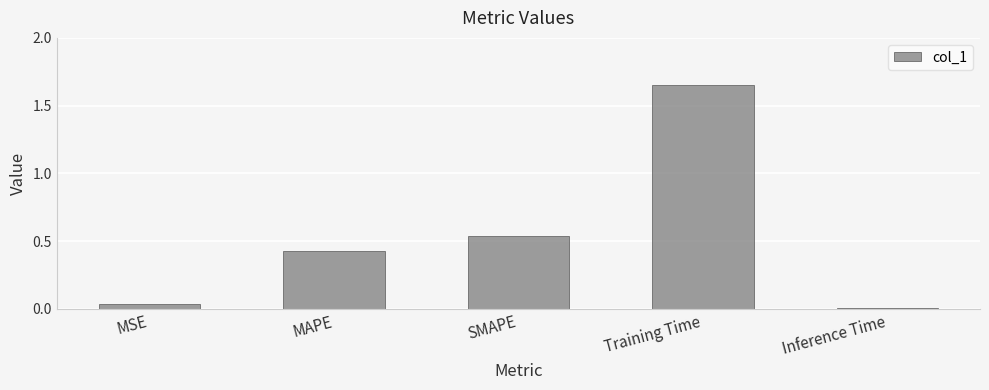

Between Training Time and MSE, which is larger?

Training Time